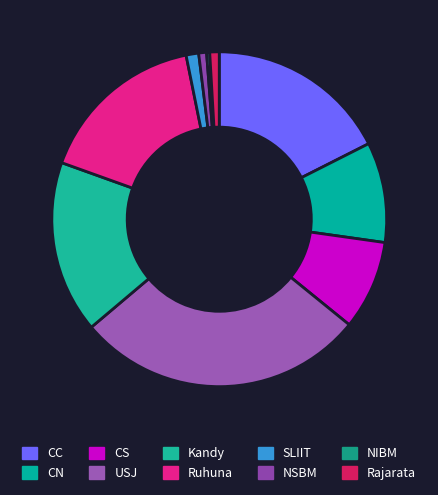

To the nearest percent, what is the difference between the largest and smallest slice percentages?

28%